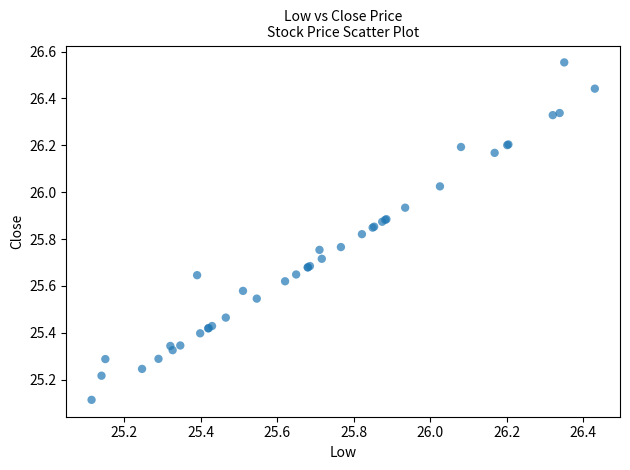

What Y value in the scatter plot is closest to 25?

25.1